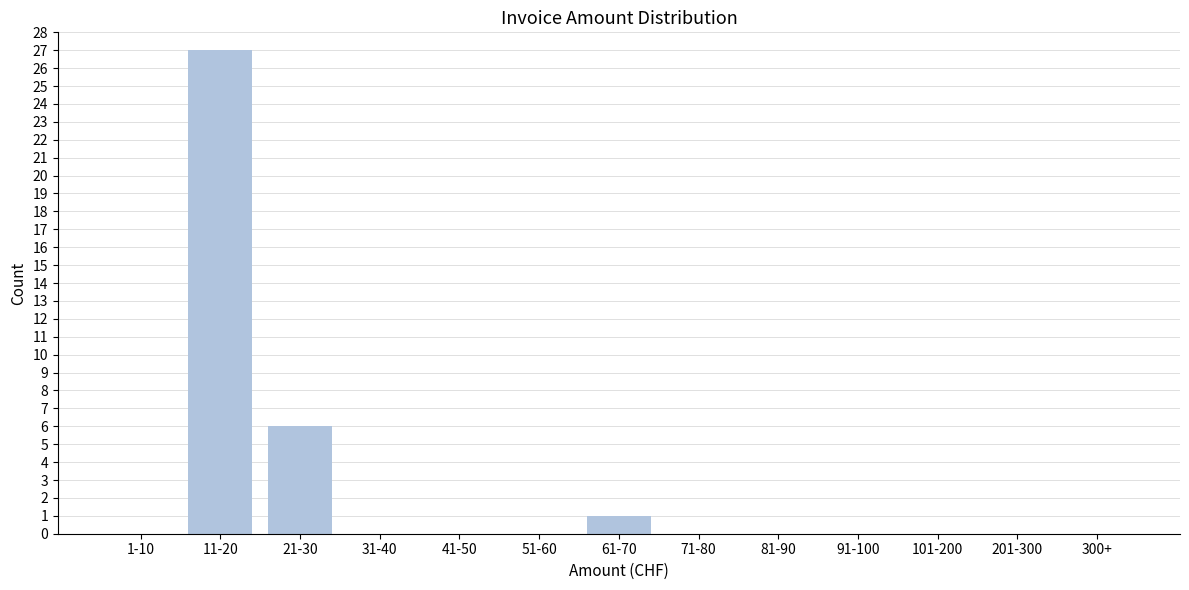

Reading right to left, list all the values displayed in this chart.

300+=0	201-300=0	101-200=0	91-100=0	81-90=0	71-80=0	61-70=1	51-60=0	41-50=0	31-40=0	21-30=6	11-20=27	1-10=0